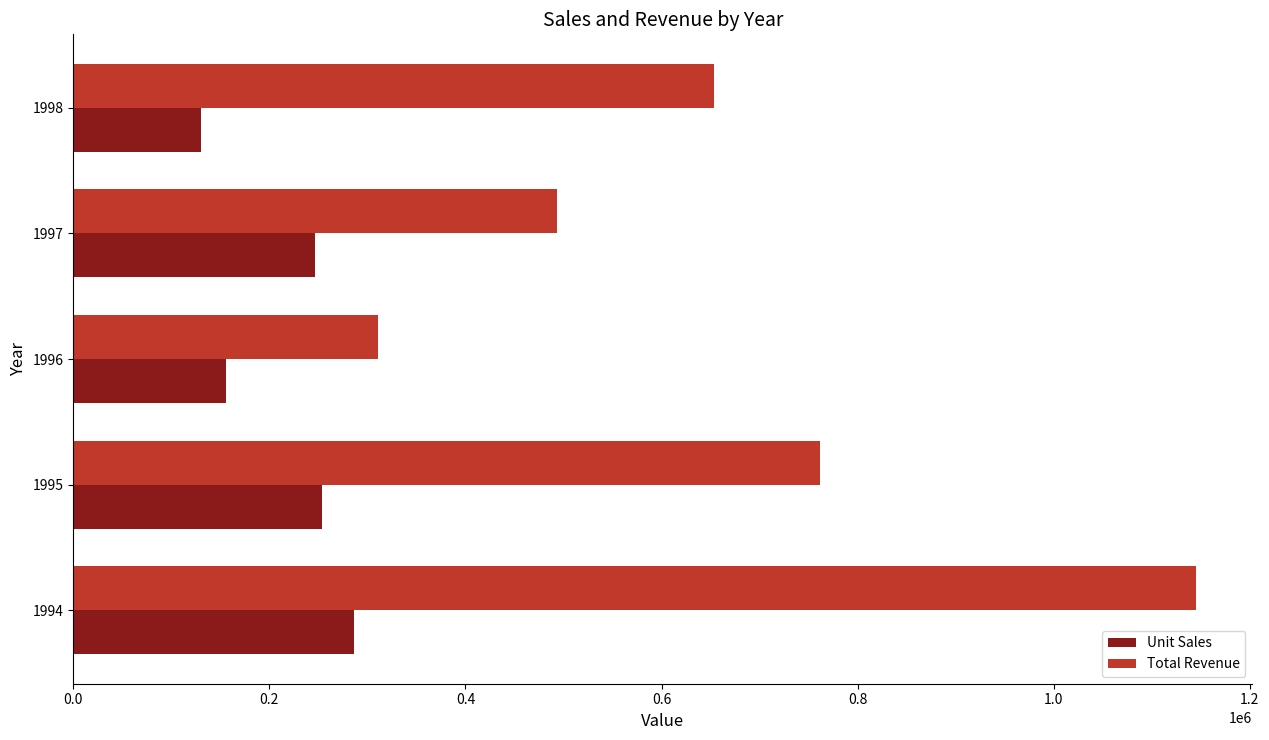

The value of Unit Sales at 1994 is 286322. True or false?

True